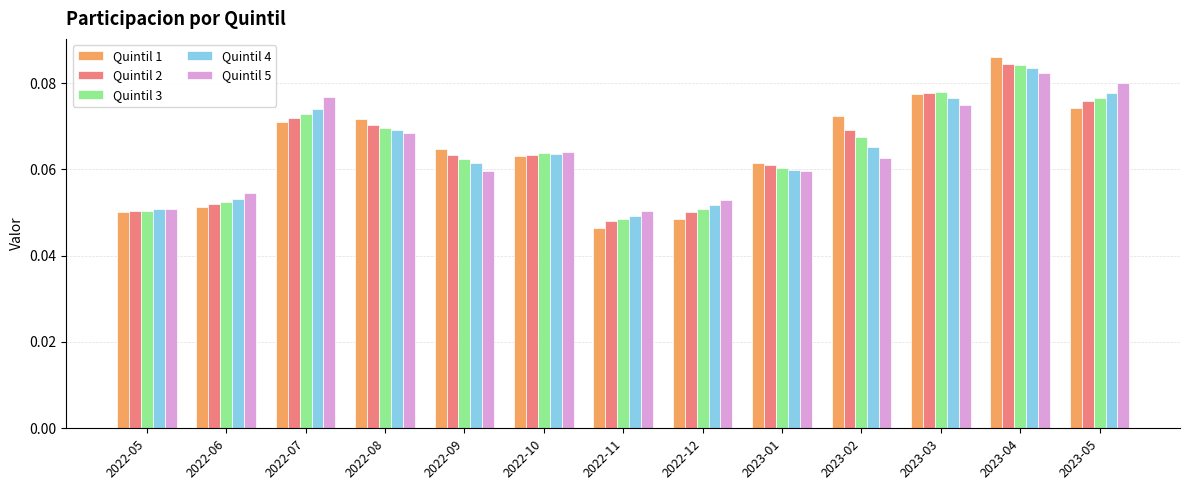

What is the label of the 2nd bar from the left?

2022-06